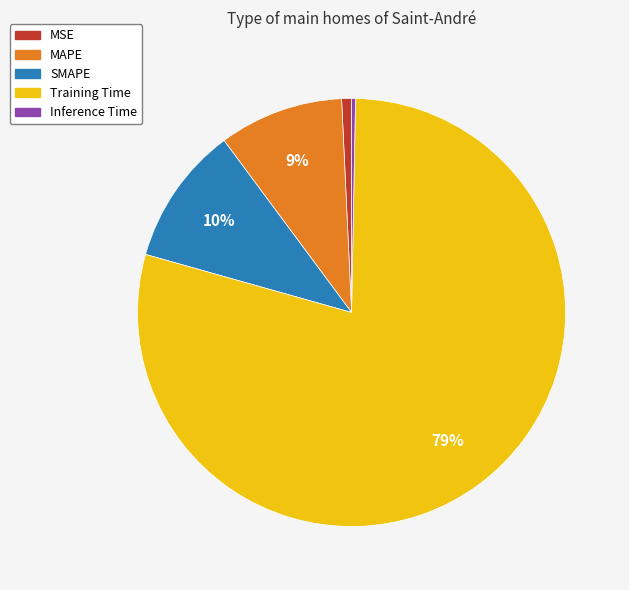

What percentage is the MAPE slice, to the nearest percent?

9%